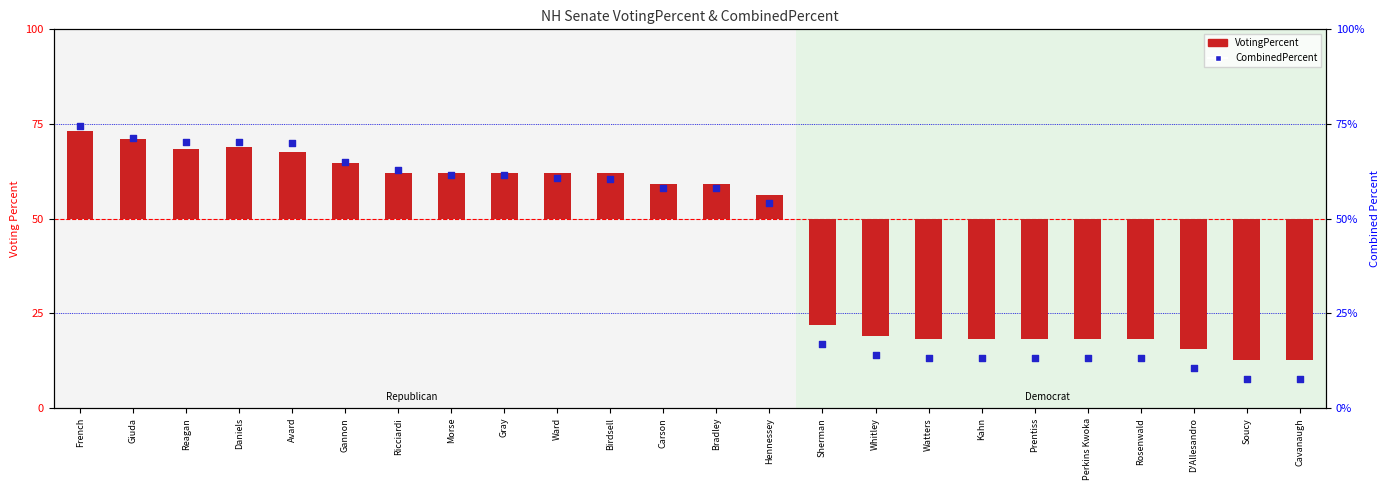

Which series has the largest Y range (max minus min)?

CombinedPercent